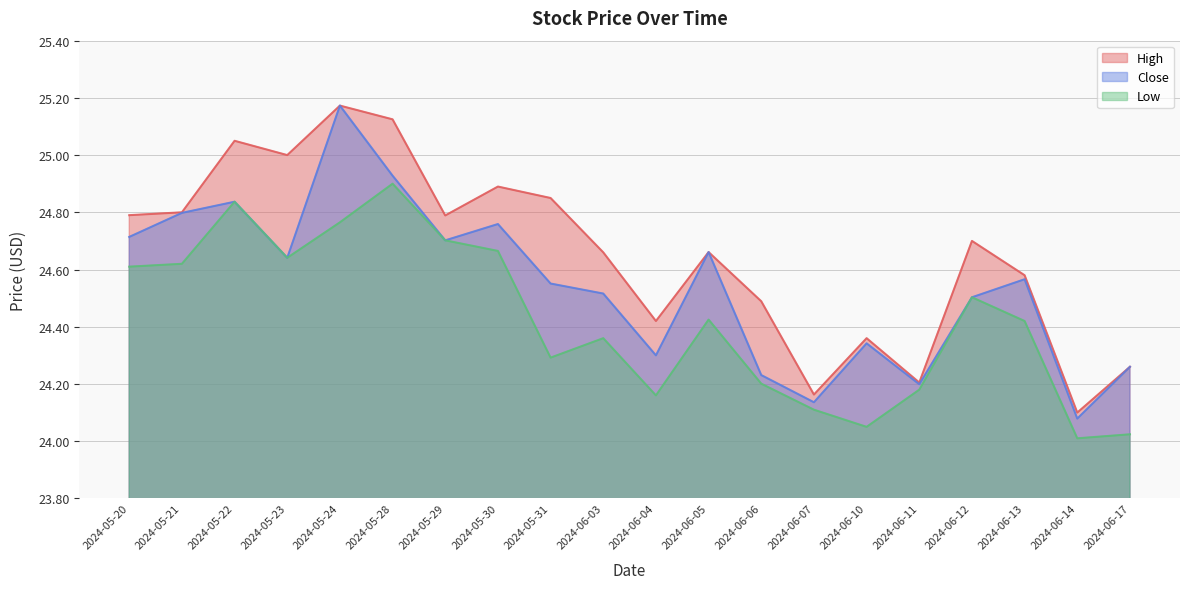

What is the sum of all Close values?

490.9